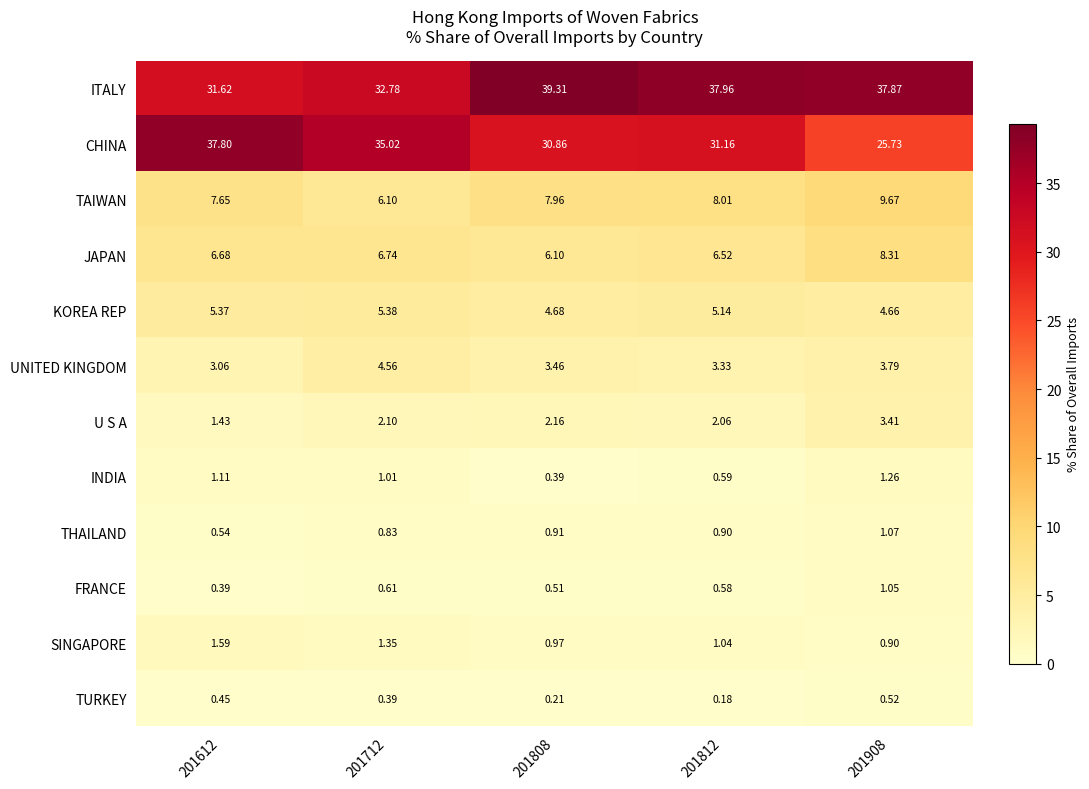

At how many categories does at least one series exceed 37?

4